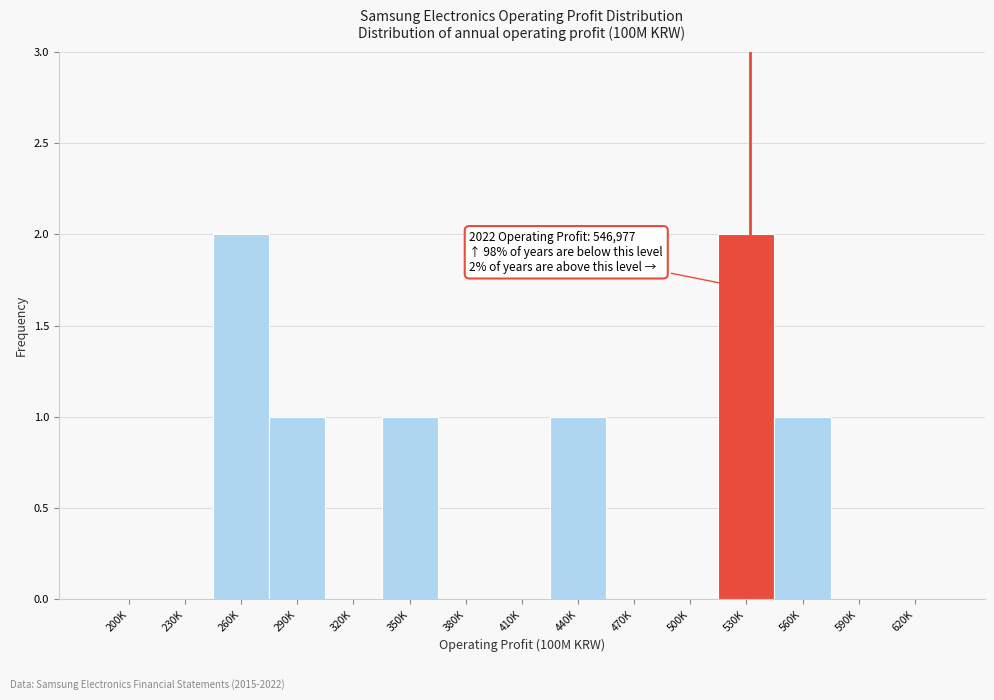

Reading left to right, list all the values displayed in this chart.

200K=0	230K=0	260K=2	290K=1	320K=0	350K=1	380K=0	410K=0	440K=1	470K=0	500K=0	530K=2	560K=1	590K=0	620K=0